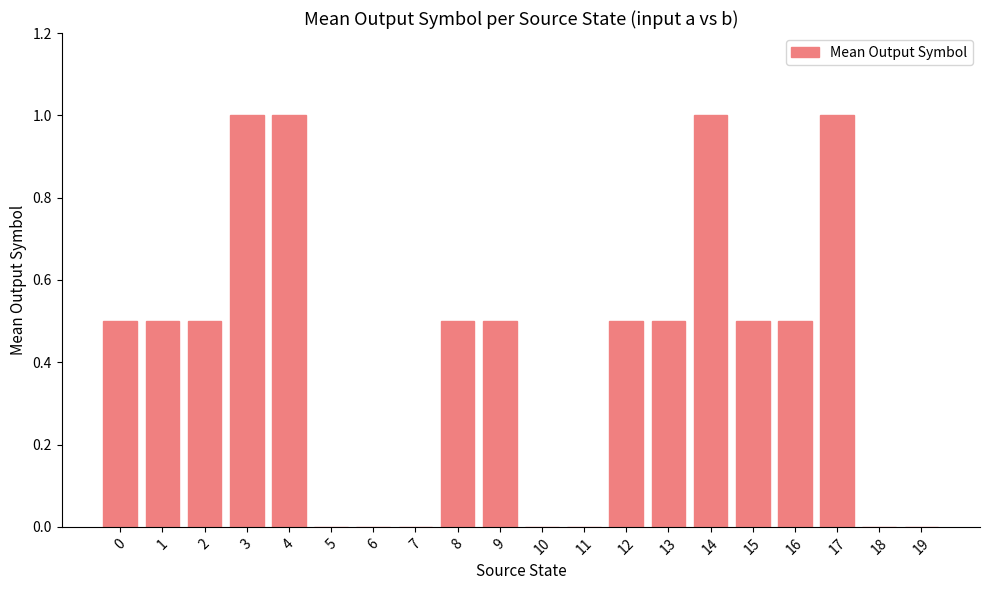

Which has a higher value, 7 or 17?

17